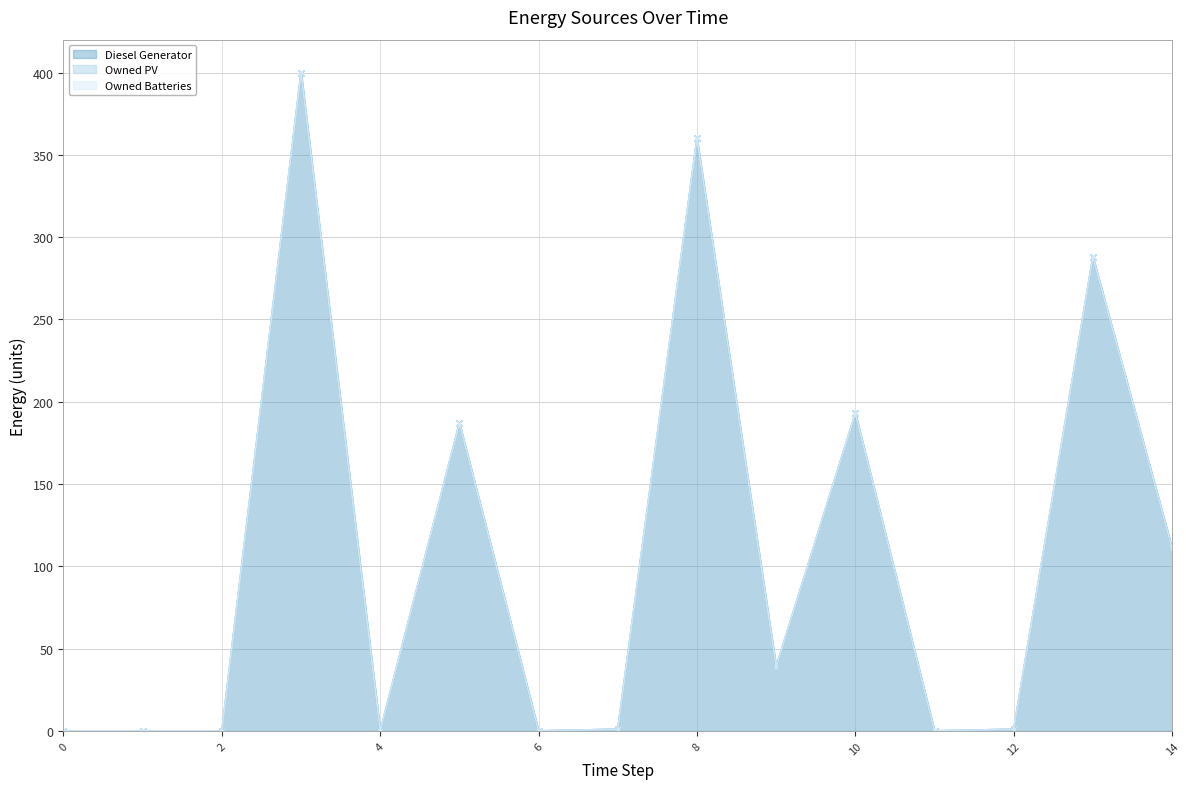

Is the value of Owned PV at 14 greater than the value of Owned Batteries at 3?

No